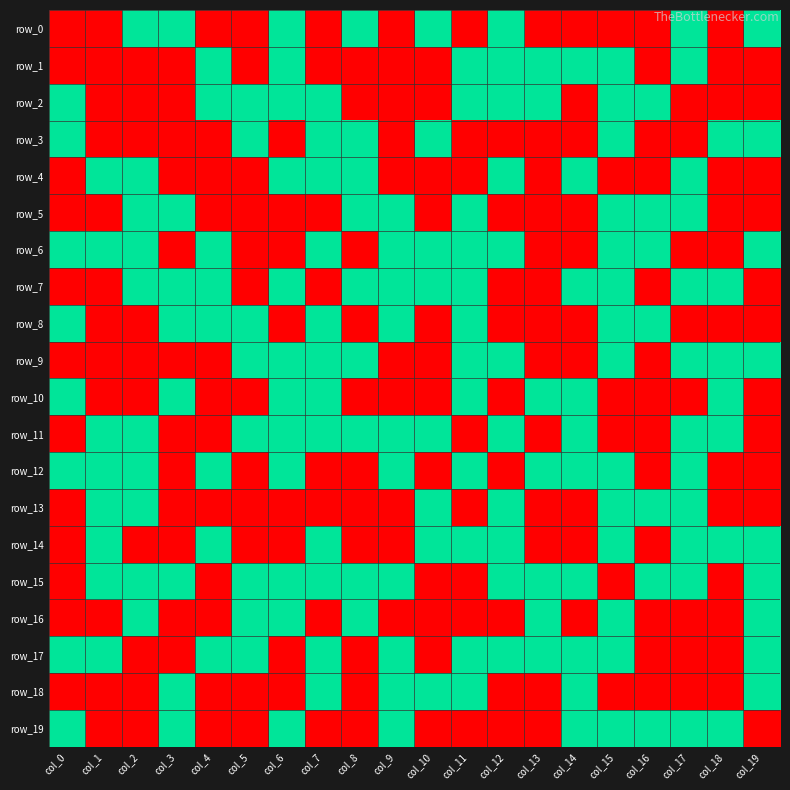

Between col_5 and col_6, which series saw the biggest shift?

row_0